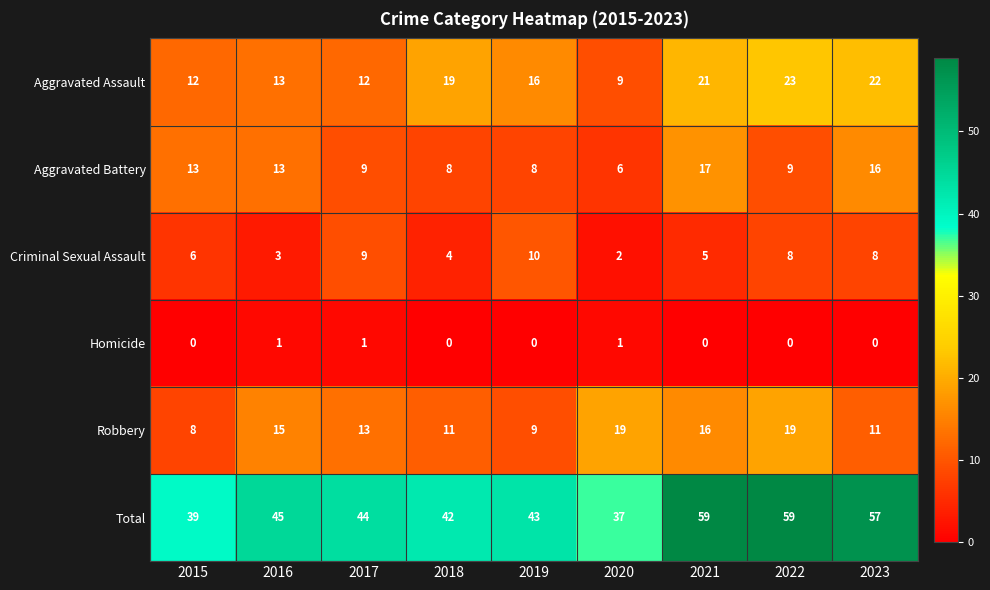

The Homicide series shows 0 at 2018. True or false?

True